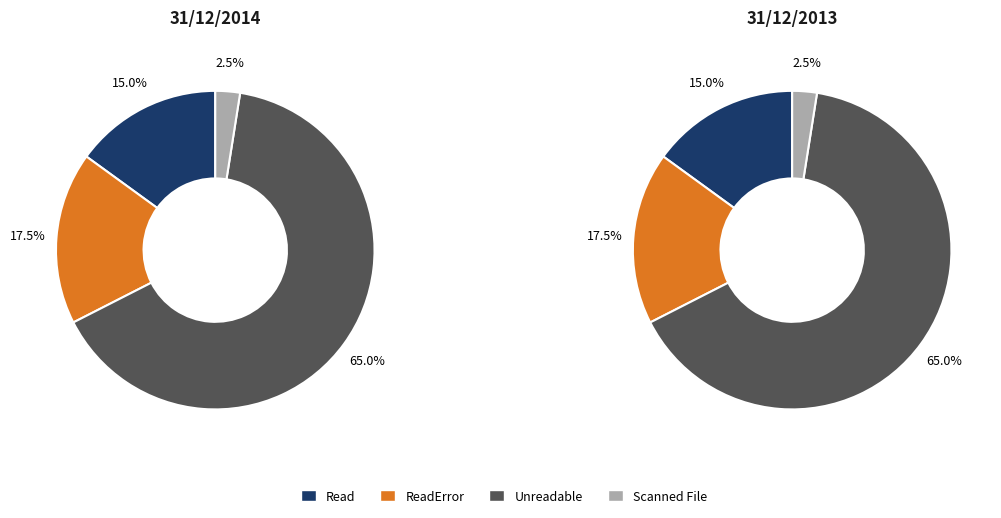

What is the ratio of the value at Read to the value at Scanned File?

6.0